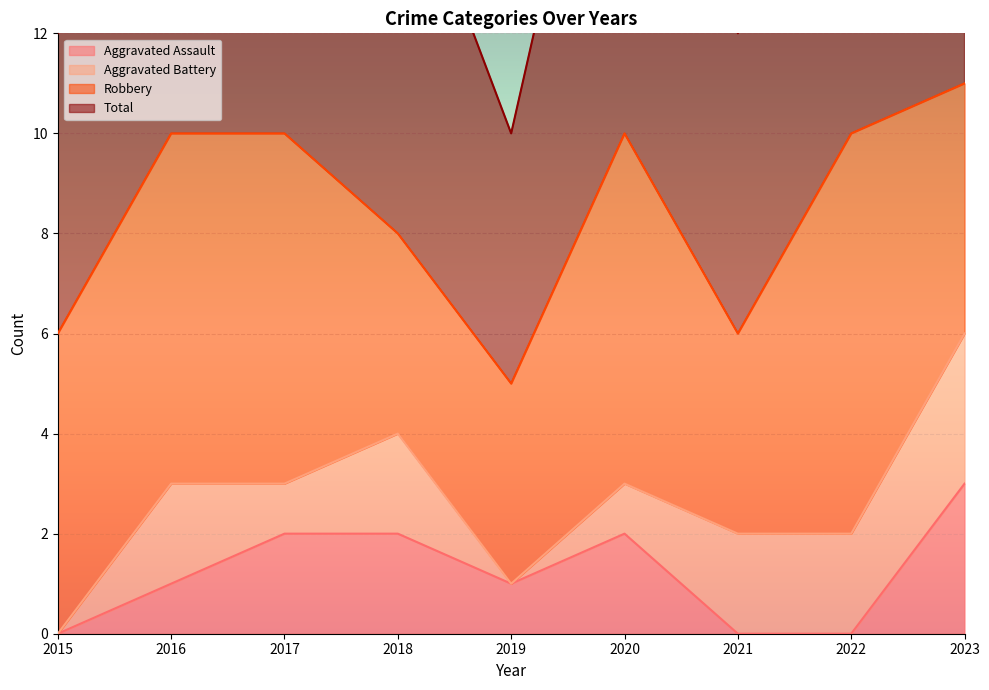

At which label does Aggravated Assault reach its peak?

2023